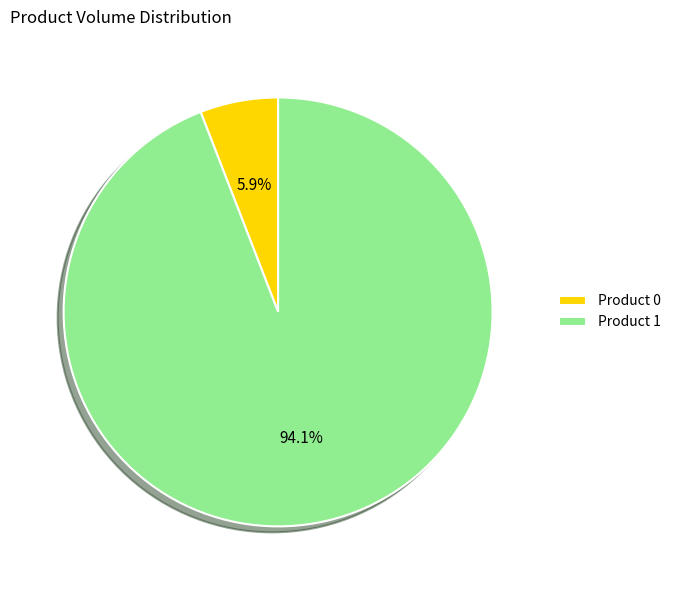

Between Product 0 and Product 1, which is larger?

Product 1